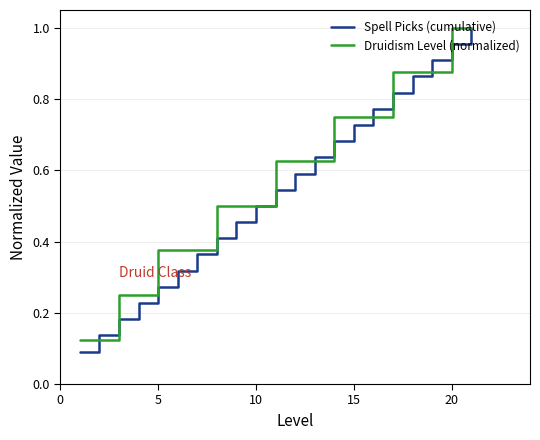

True or false: Druidism Level (normalized) has more than 0 interior local peaks.

False